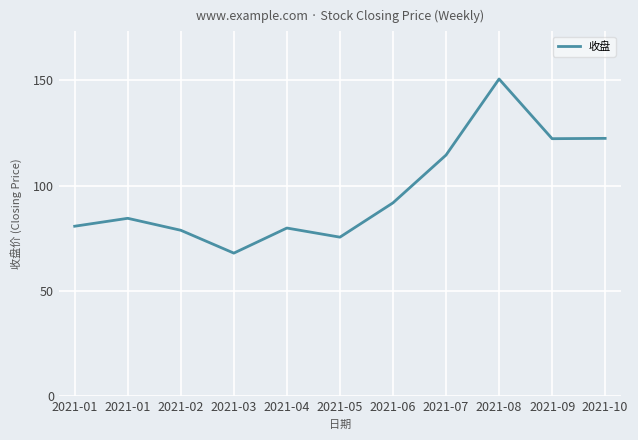

List the labels in order of value, largest first.

2021-08, 2021-10, 2021-09, 2021-07, 2021-06, 2021-01, 2021-01, 2021-04, 2021-02, 2021-05, 2021-03